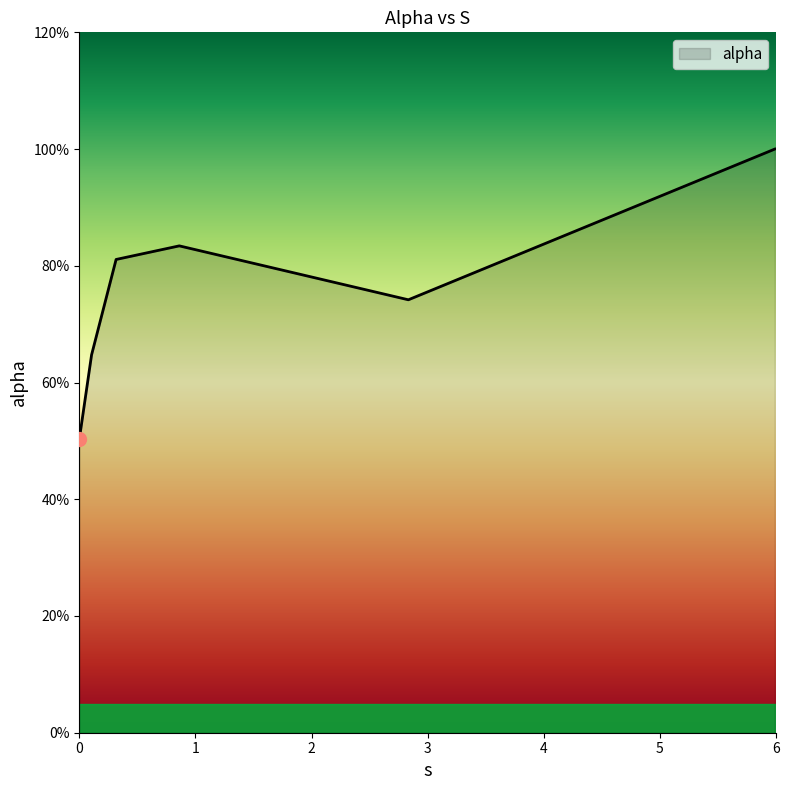

What is the average value?

0.8